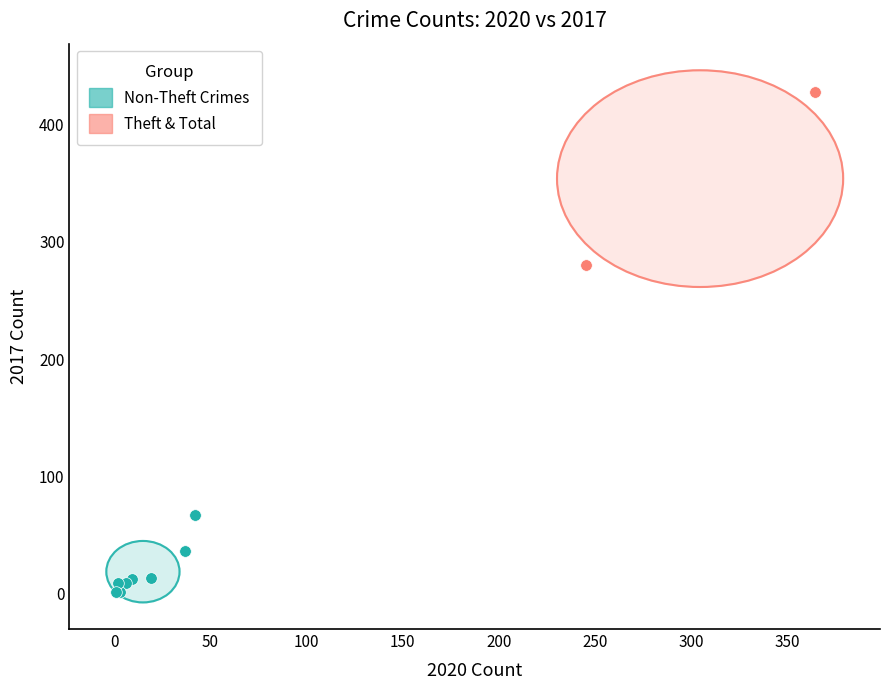

Which series contains the lowest Y value?

Non-Theft Crimes